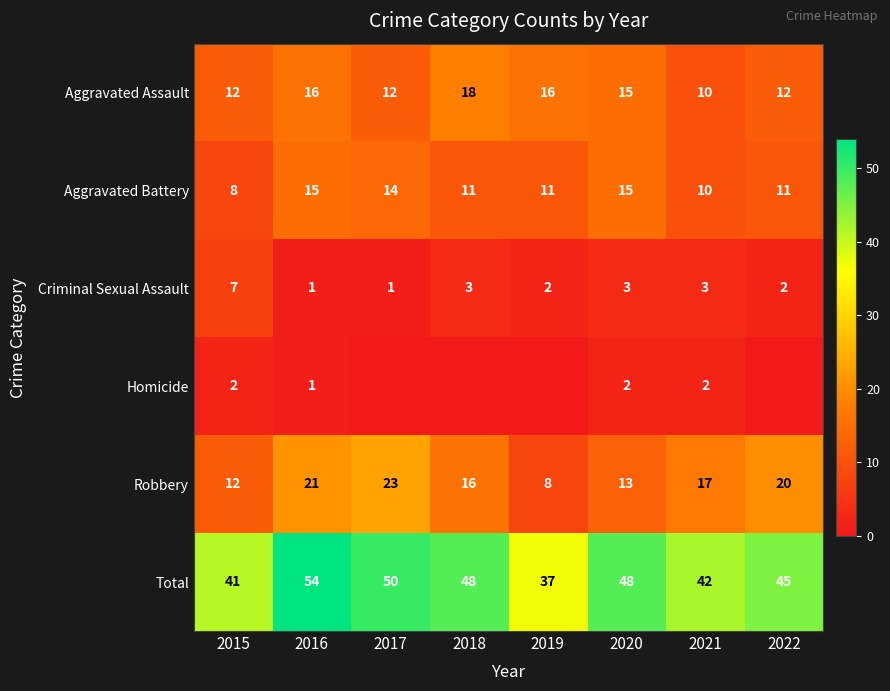

What is the sum of all Robbery values?

130